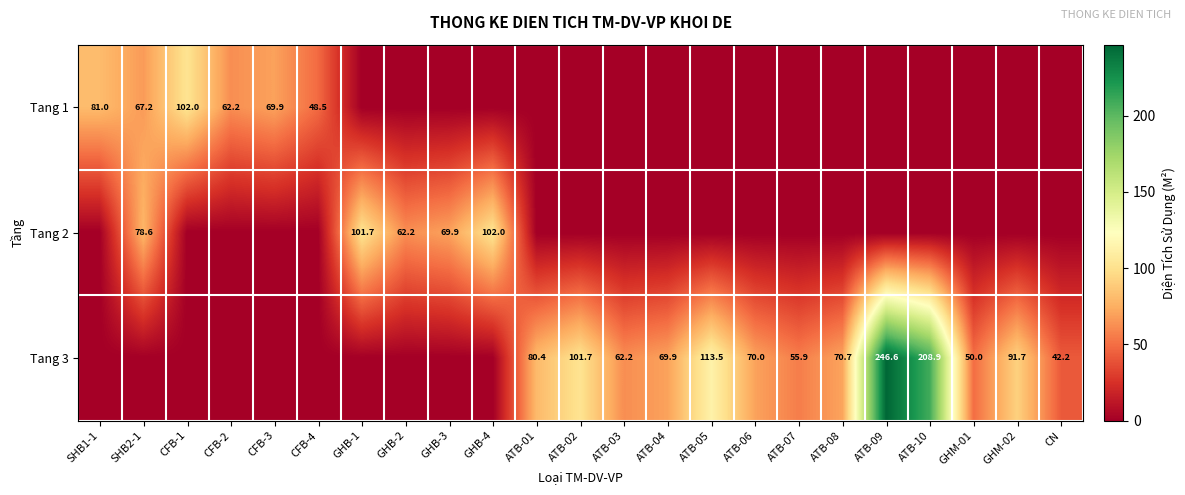

What is the difference between the Tang 3 values at ATB-02 and GHM-02?

10.0